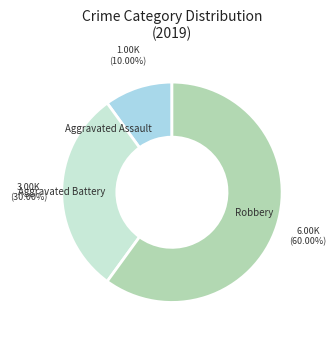

Rank the categories by value from lowest to highest.

Aggravated Assault, Aggravated Battery, Robbery